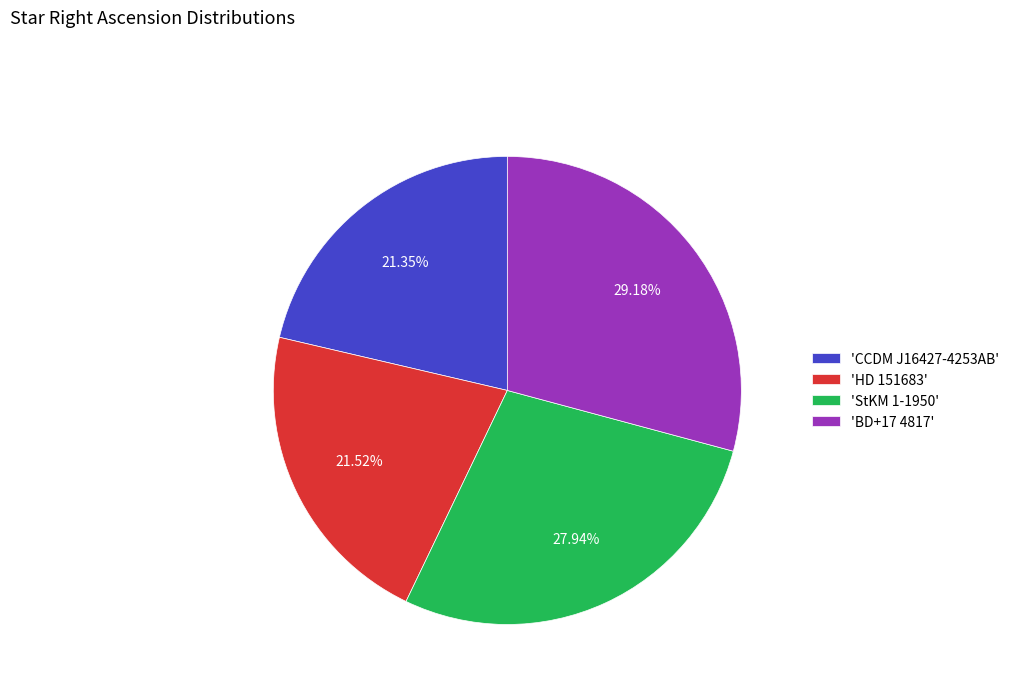

How many segments does this pie chart have?

4